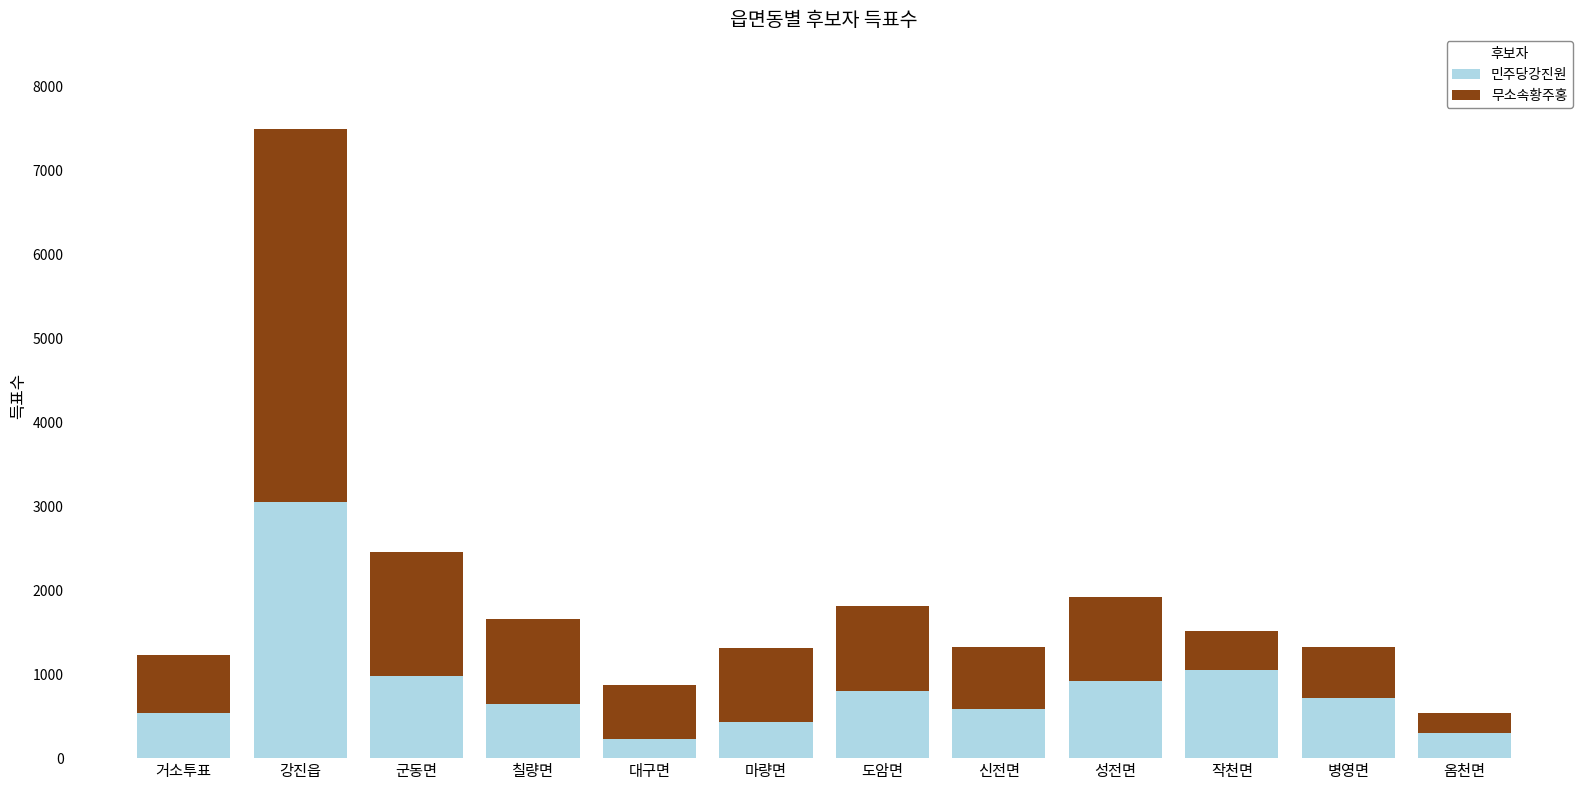

Where is 민주당강진원 nearest to the value 1641?

작천면